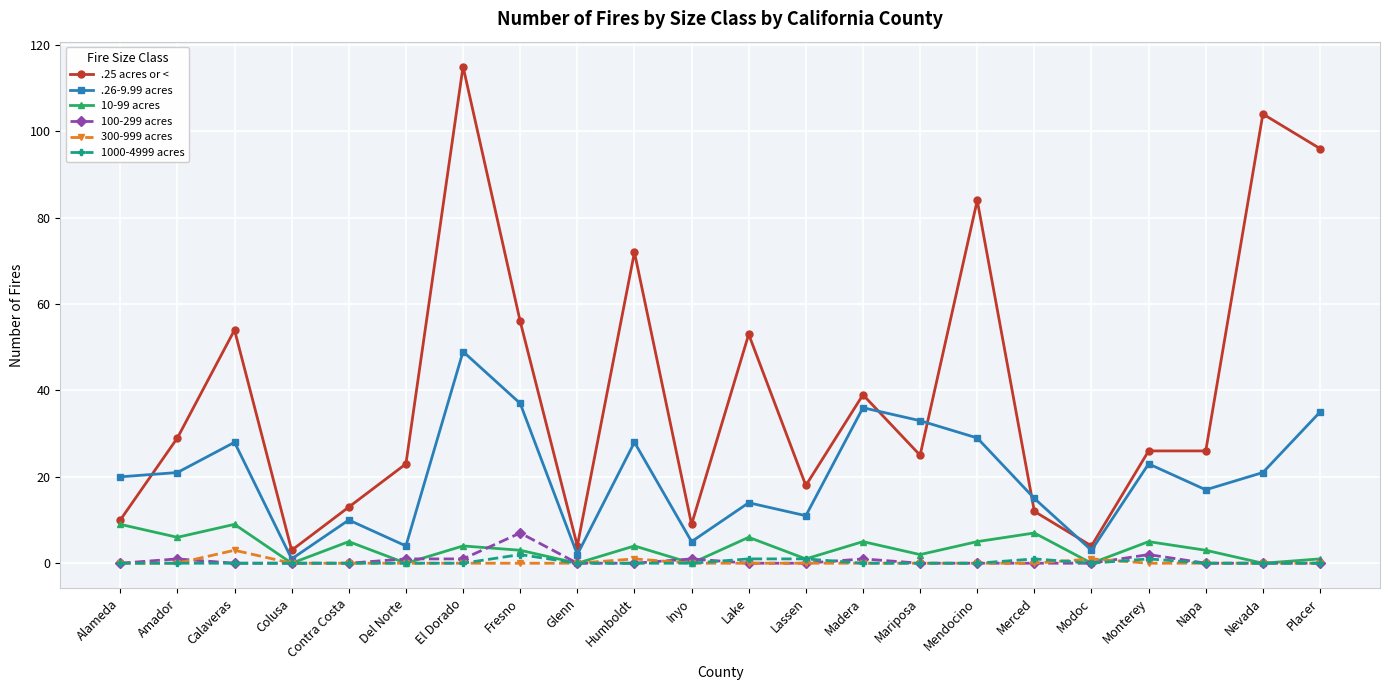

Reading left to right, transcribe all the data shown in this chart.

.25 acres or <: 10	29	54	3	13	23	115	56	4	72	9	53	18	39	25	84	12	4	26	26	104	96
.26-9.99 acres: 20	21	28	1	10	4	49	37	2	28	5	14	11	36	33	29	15	3	23	17	21	35
10-99 acres: 9	6	9	0	5	0	4	3	0	4	0	6	1	5	2	5	7	0	5	3	0	1
100-299 acres: 0	1	0	0	0	1	1	7	0	0	1	0	0	1	0	0	0	0	2	0	0	0
300-999 acres: 0	0	3	0	0	0	0	0	0	1	0	0	0	0	0	0	0	1	0	0	0	0
1000-4999 acres: 0	0	0	0	0	0	0	2	0	0	0	1	1	0	0	0	1	0	1	0	0	0